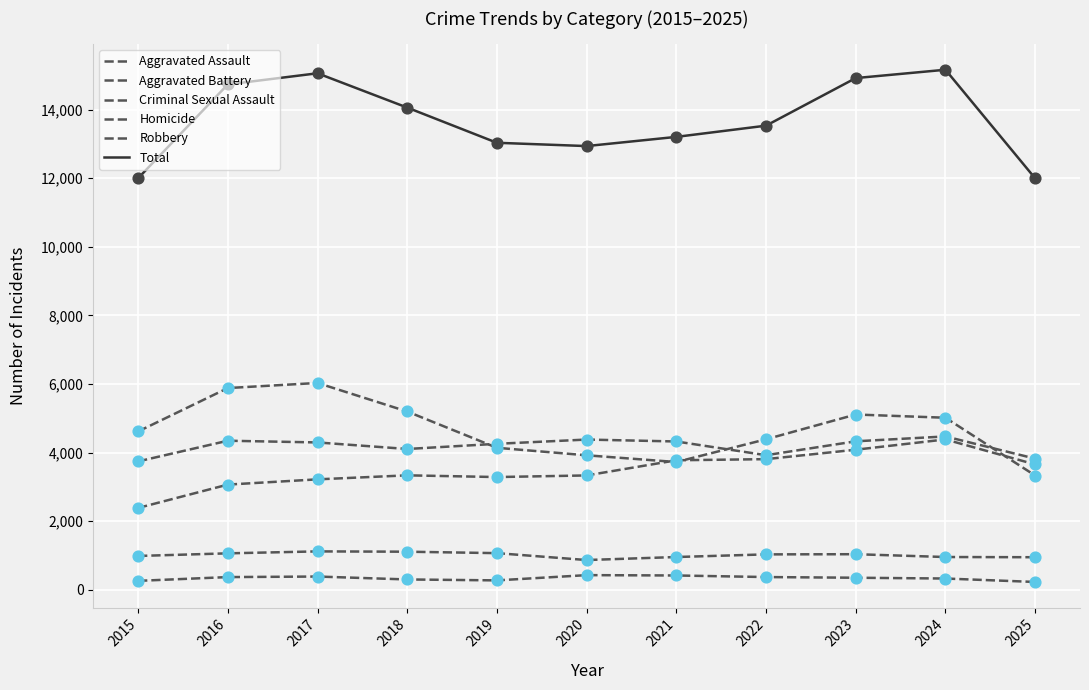

Which series has the largest total across all categories?

Total